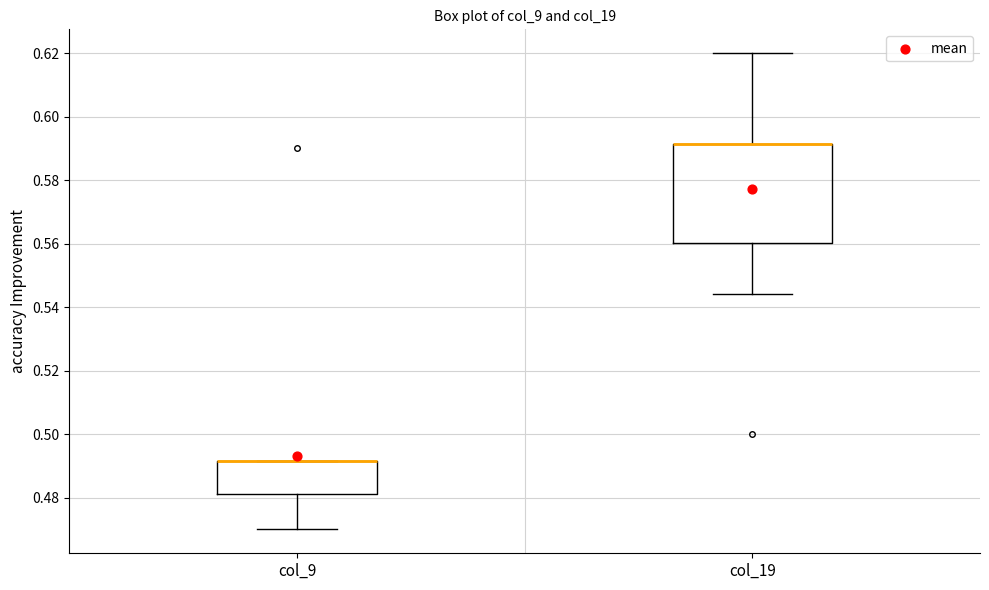

Reading left to right, read every box against the y-axis: the position of its median line, the range the box covers, and the ends of its whiskers. The values are not printed on the chart, so give them approximately, as read against the axis.

col_9: median 0.492 (drawn on the box's upper edge), box 0.482 to 0.492, whiskers 0.470 to 0.492
col_19: median 0.592 (drawn on the box's upper edge), box 0.560 to 0.592, whiskers 0.544 to 0.620